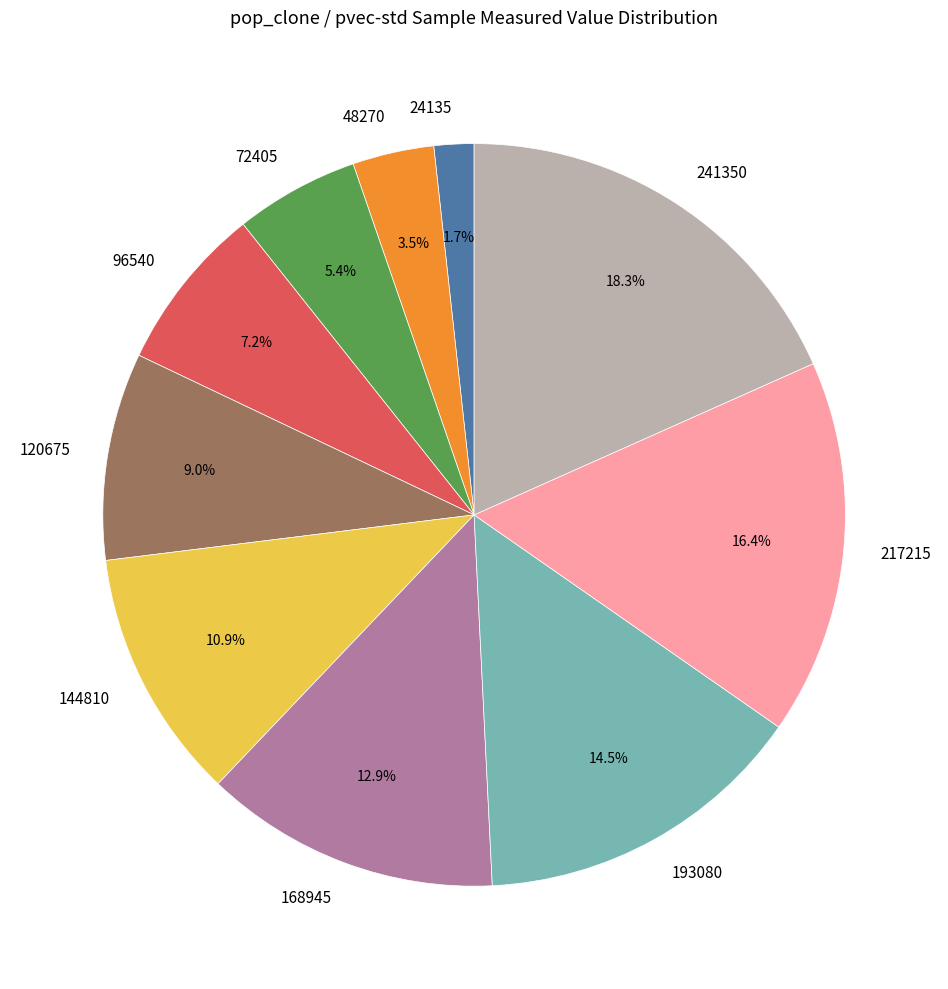

Between 24135 and 193080, which is larger?

193080